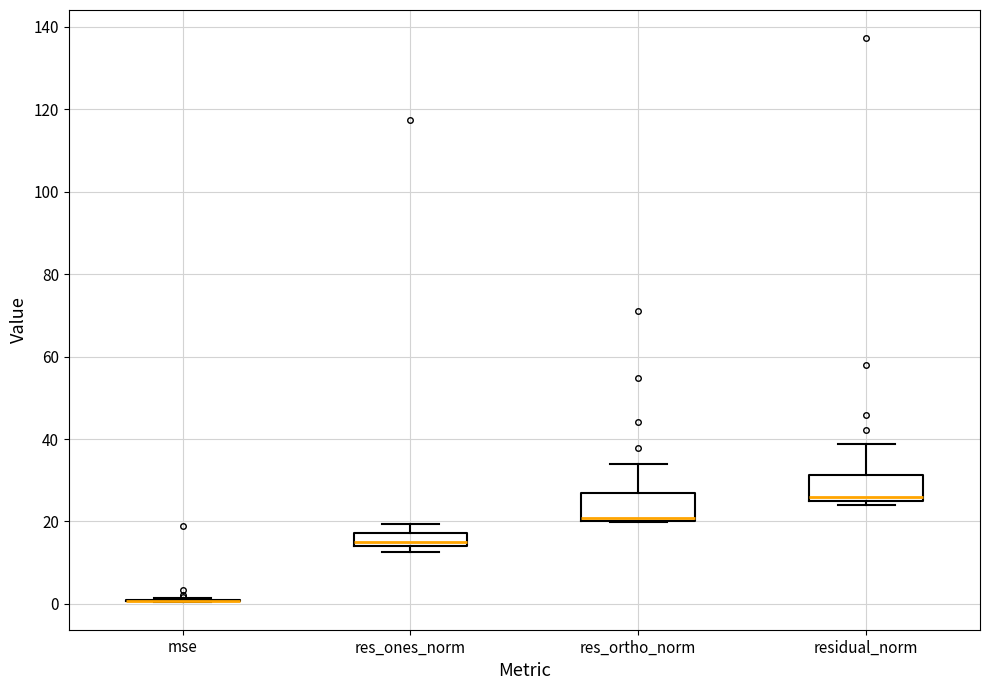

Reading left to right, read every box against the y-axis: the position of its median line, the range the box covers, and the ends of its whiskers. The values are not printed on the chart, so give them approximately, as read against the axis.

mse: box collapsed to a line at 0, whiskers 0 to 2
res_ones_norm: median 14 (just above the box's lower edge), box 14 to 18, whiskers 12 to 20
res_ortho_norm: median 20 (just above the box's lower edge), box 20 to 26, whiskers 20 to 34
residual_norm: median 26, box 24 to 32, whiskers 24 (just below the box's lower edge) to 38